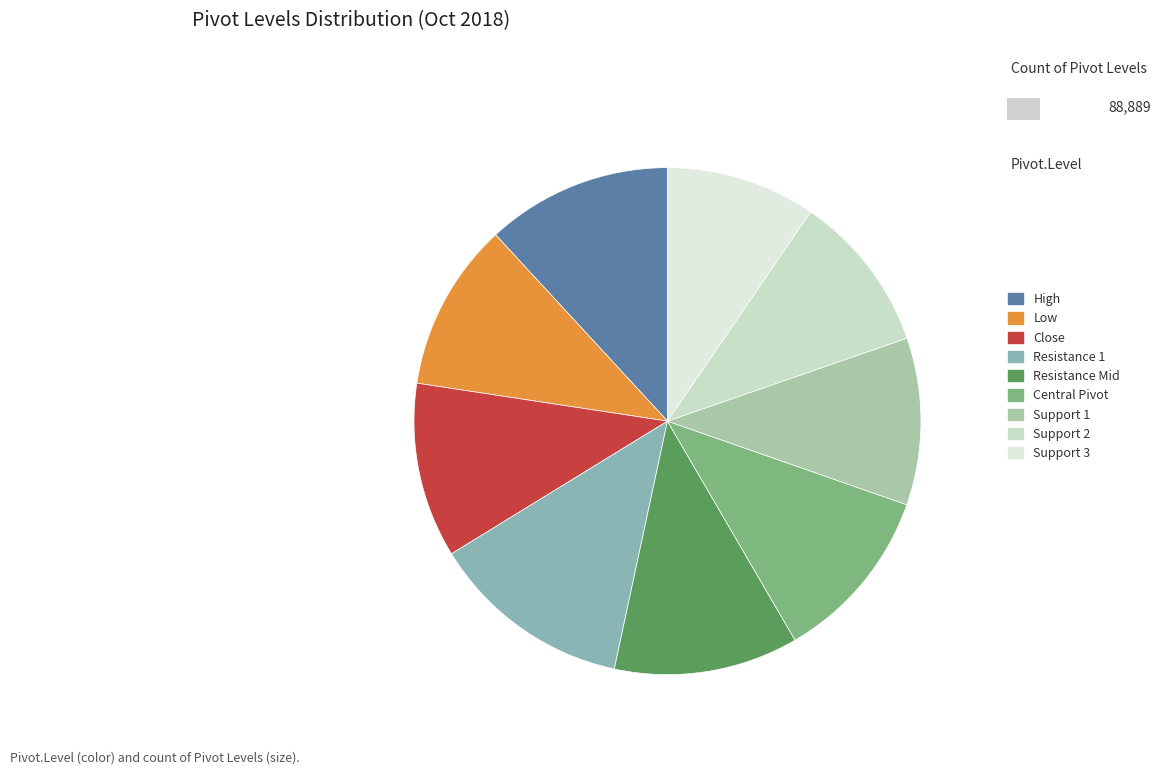

What is the ratio of the value at Support 1 to the value at Central Pivot?

0.9